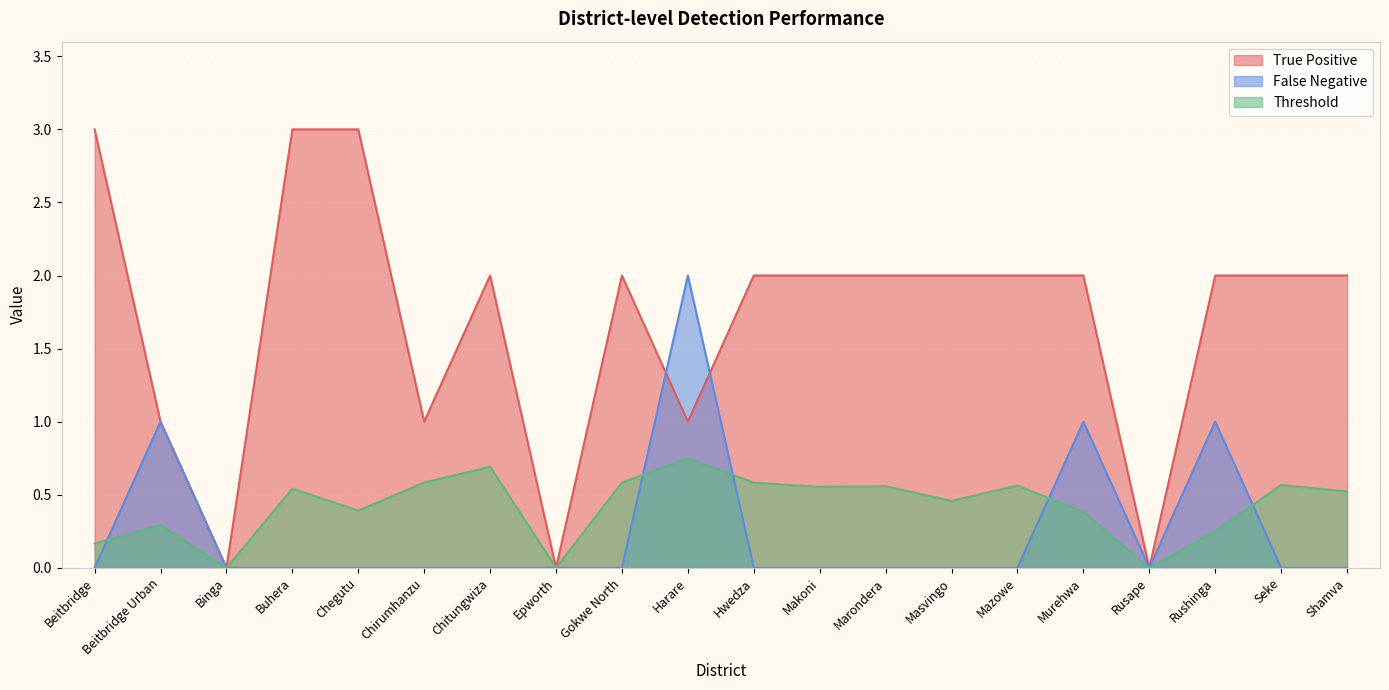

What value does the True Positive series have at Chirumhanzu?

1.0